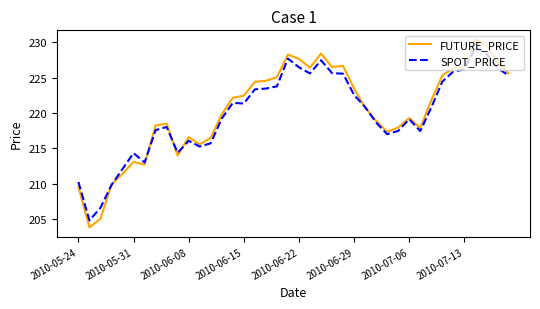

What is the lowest value of the SPOT_PRICE series?

204.8